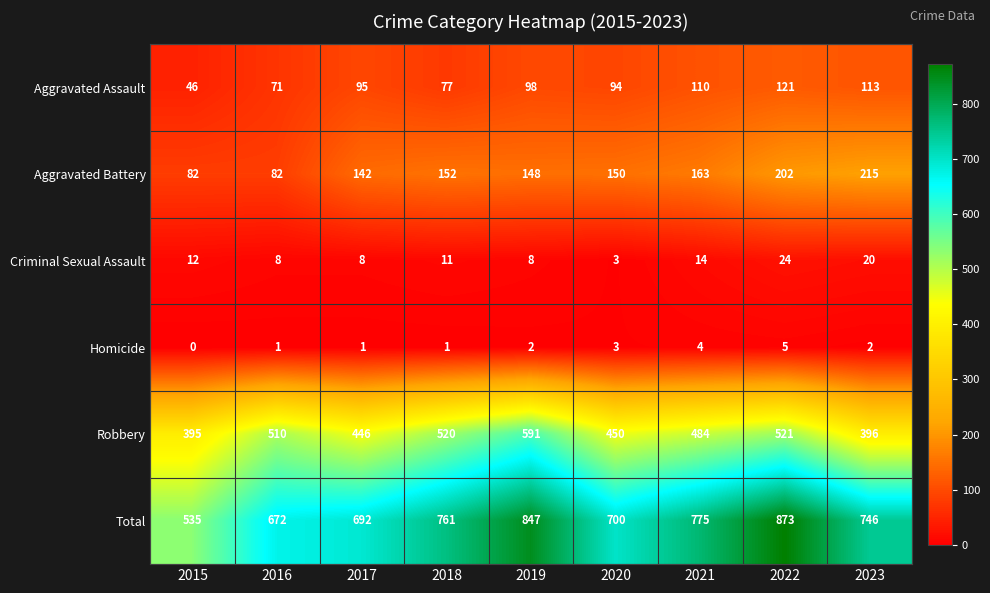

How many data points in Robbery are less than 484?

4